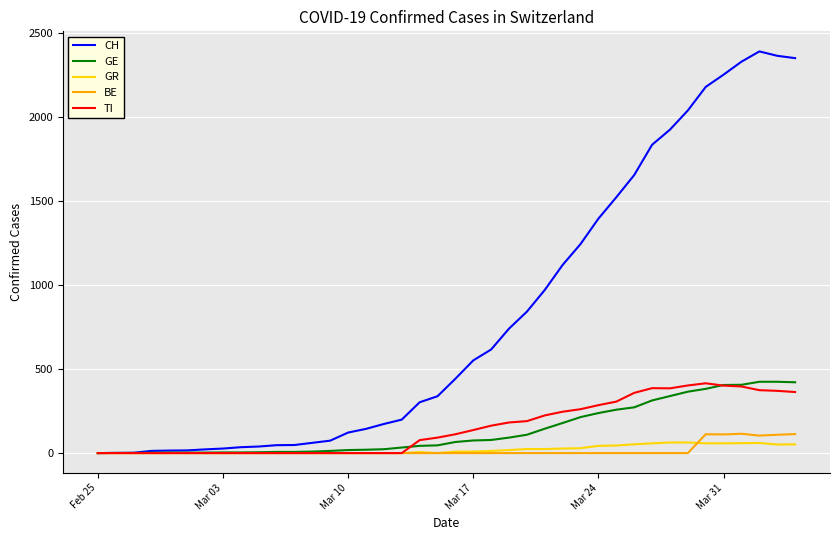

What are all the series names shown in the legend?

CH, GE, GR, BE, TI